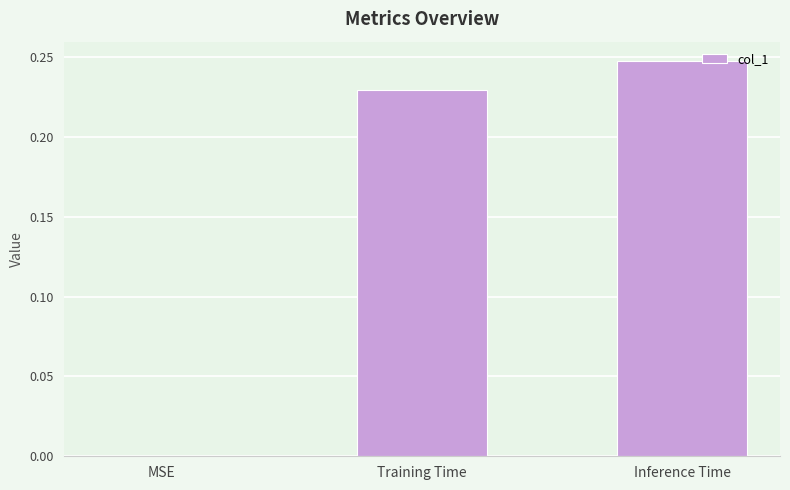

What is the sum of all values?

0.5